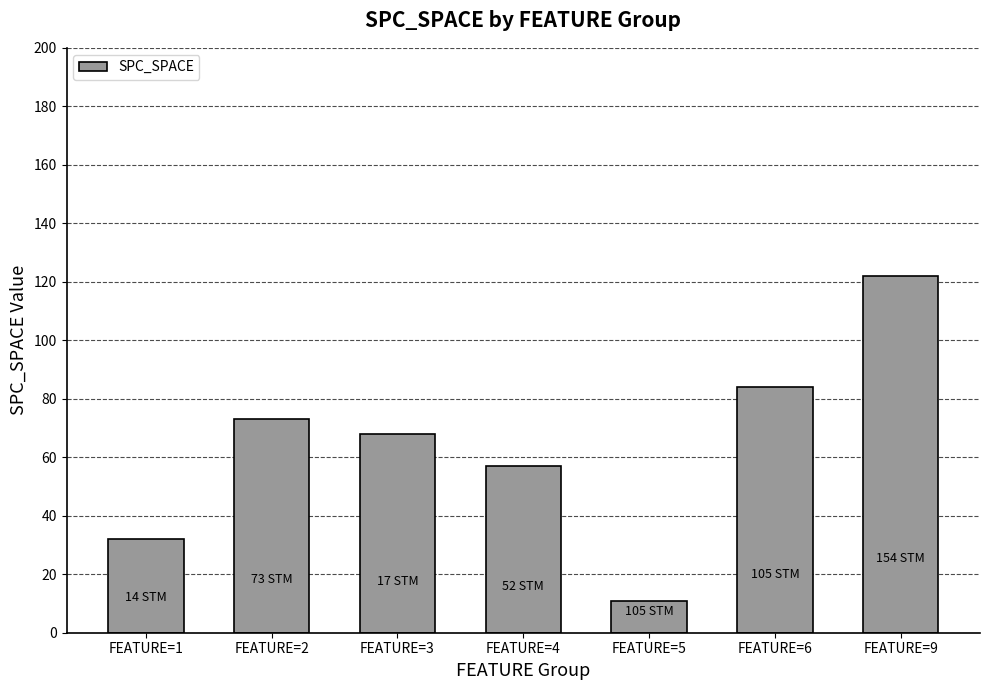

Reading left to right, transcribe all the data shown in this chart.

32	73	68	57	11	84	122